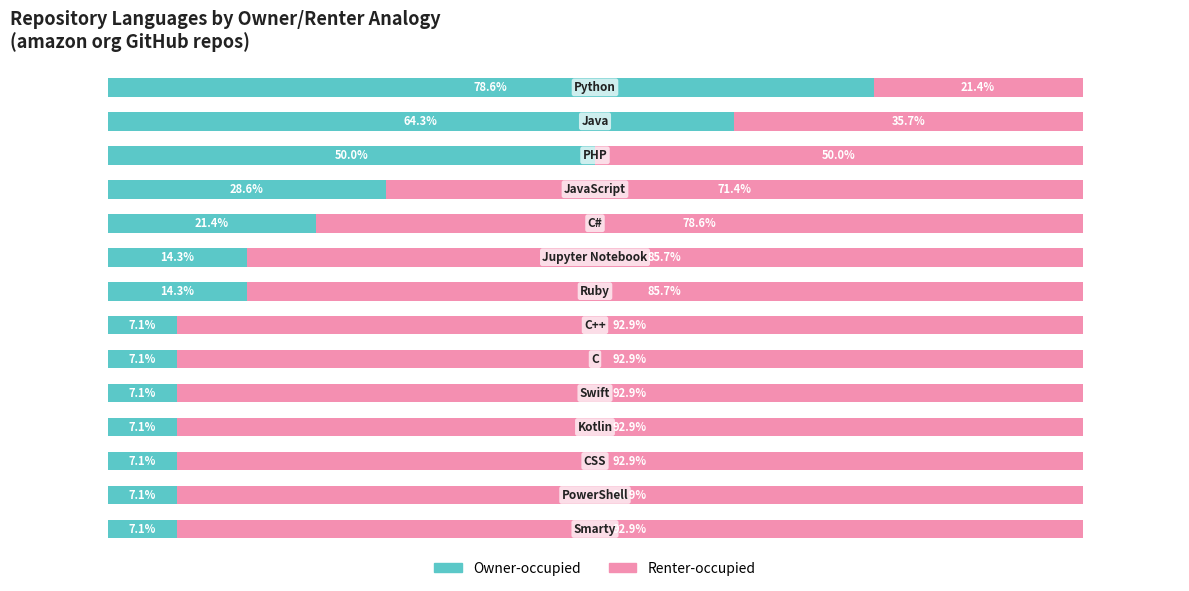

At how many categories does at least one series exceed 16?

14